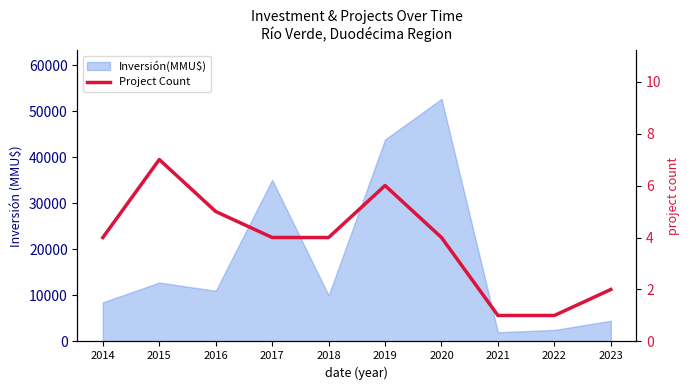

What is the difference between the maximum and minimum values?

6